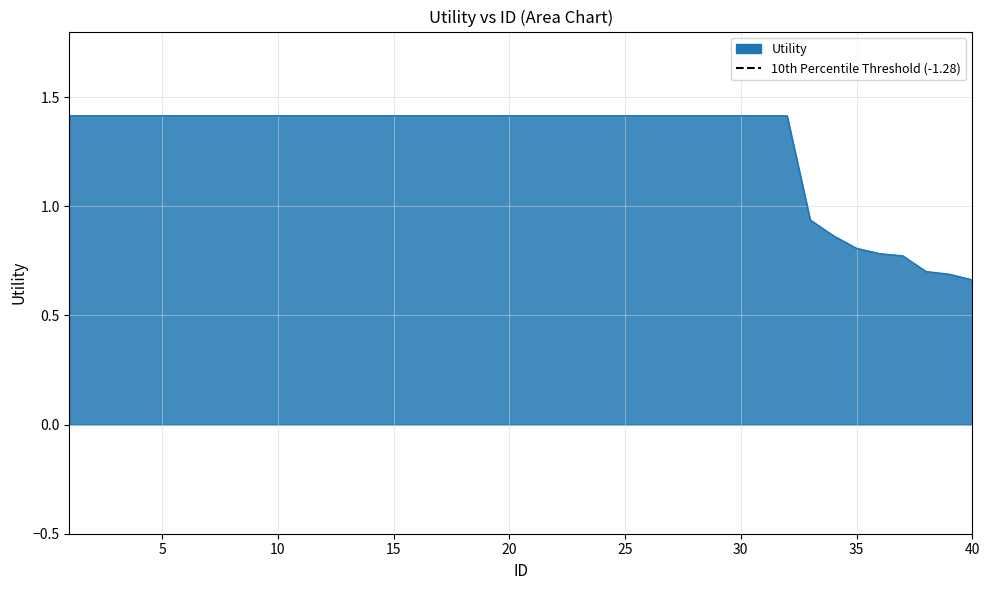

Approximately how many times larger is the value at 4 compared to 15?

1.0